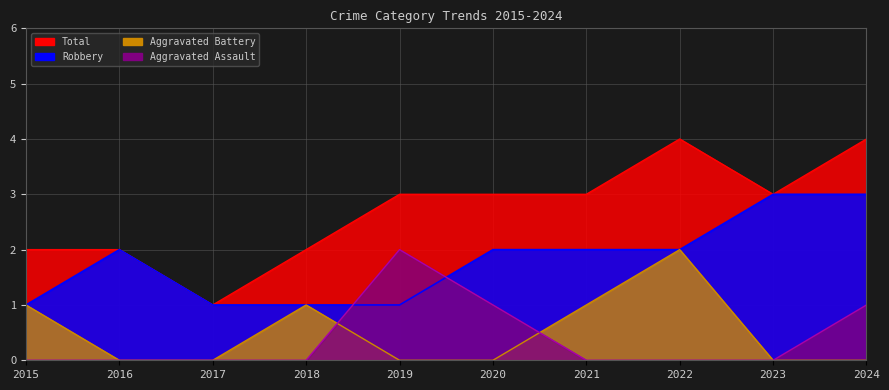

Which label corresponds to the smallest value in the chart?

2015